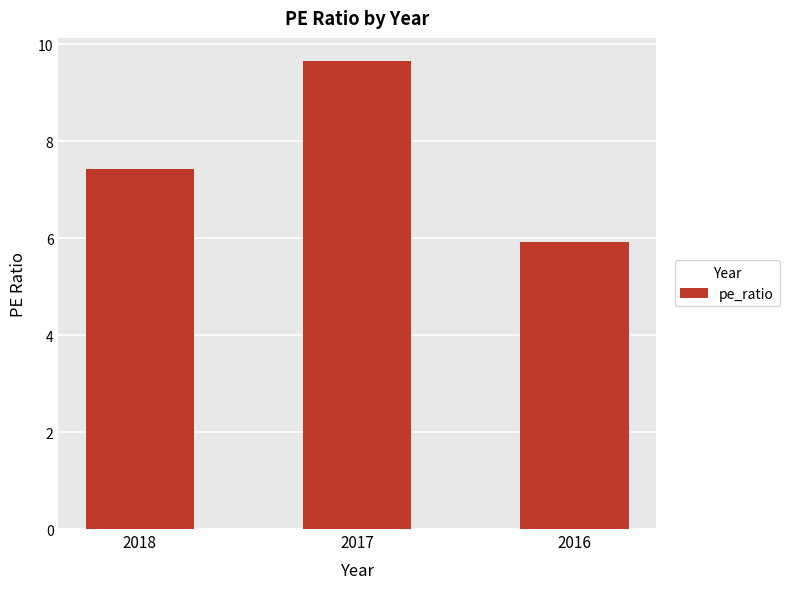

Rank the categories by value from highest to lowest.

2017, 2018, 2016